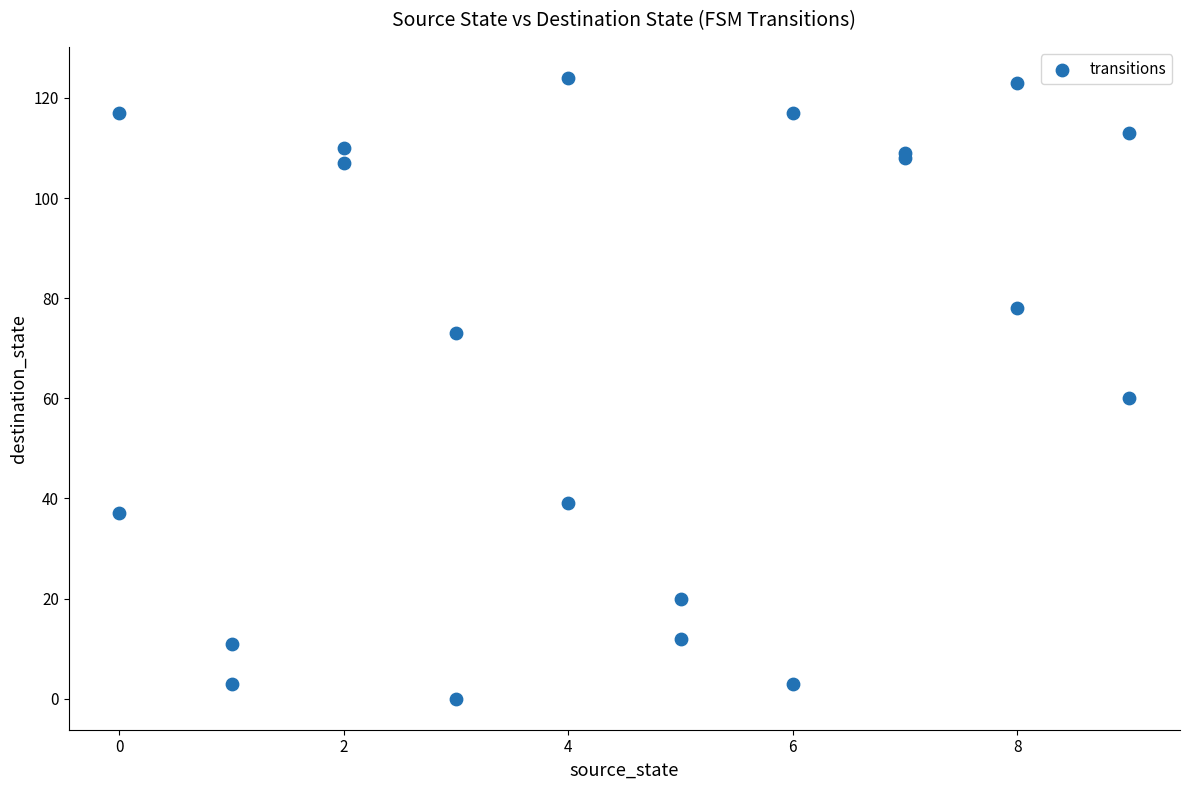

What Y value in the scatter plot is closest to 62?

60